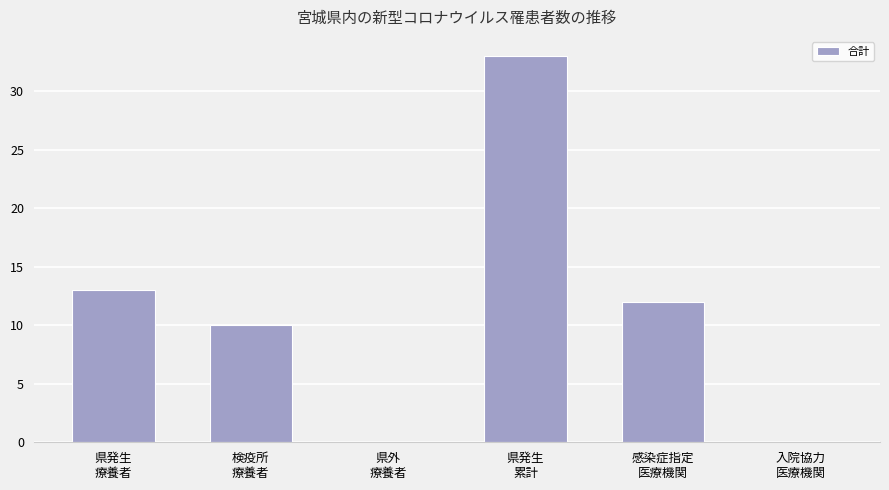

Which label corresponds to the largest value in the chart?

県発生
累計